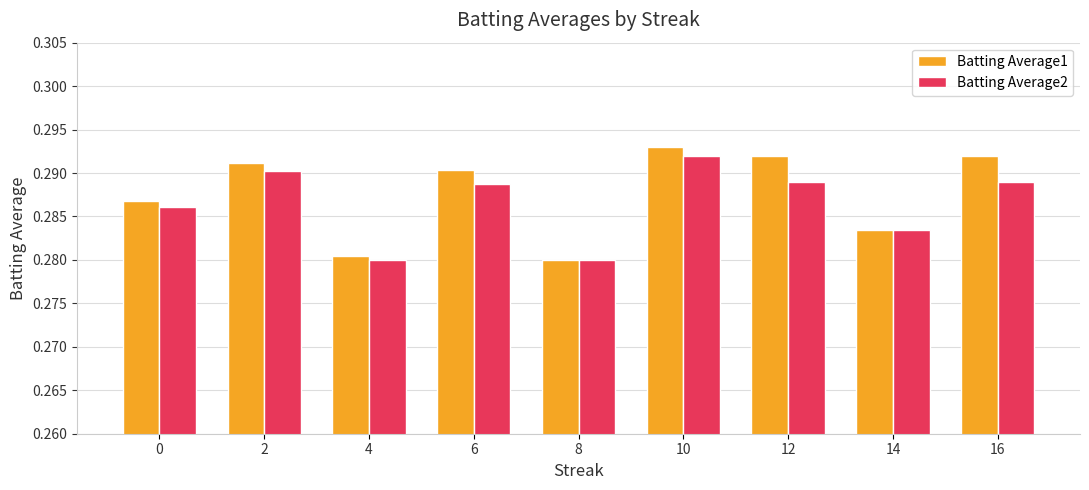

Is it true that Batting Average1 equals 0.4 at 4?

False